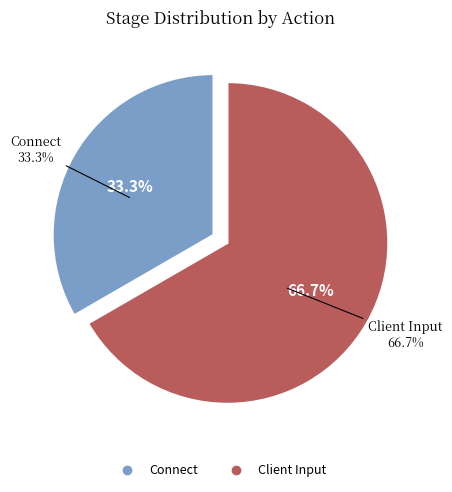

How many segments does this pie chart have?

2